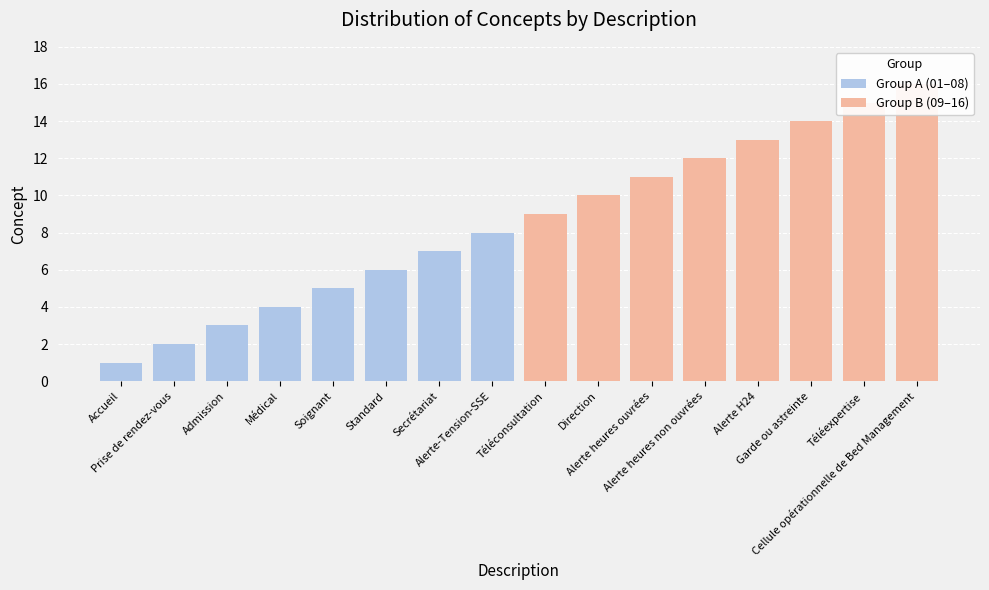

At which label does Group A (01–08) first exceed 5?

Standard